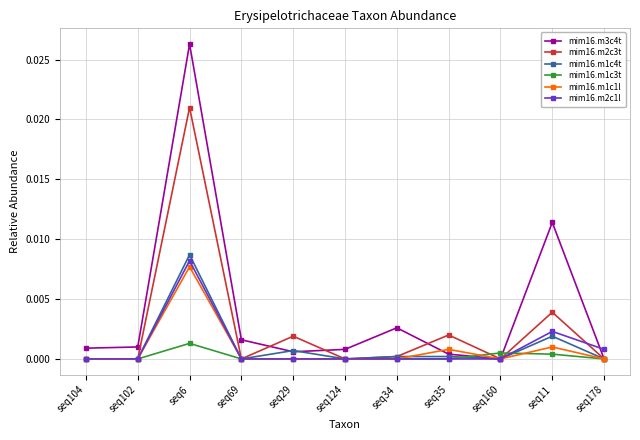

The value of mim16.m1c3t at seq102 is 0.0. True or false?

True